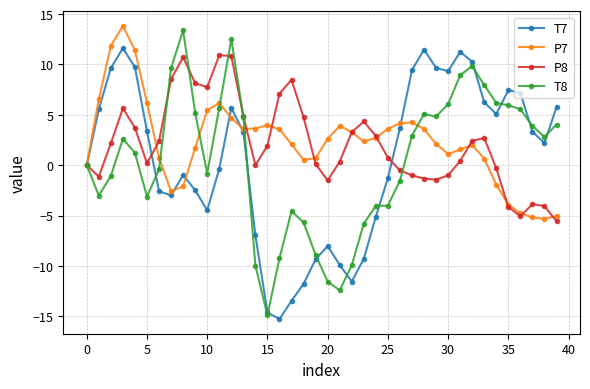

What is the maximum value for P7?

13.8